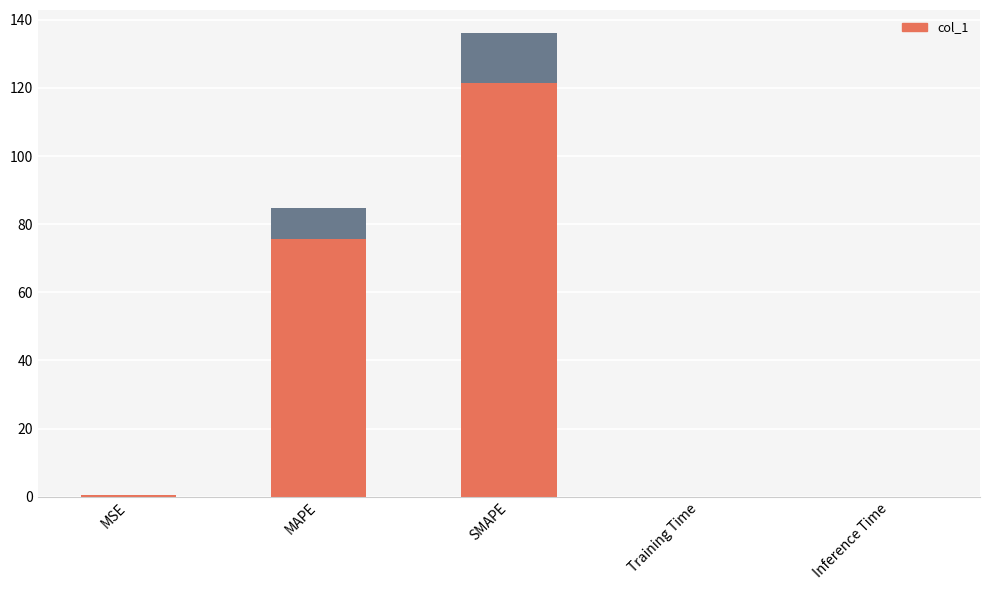

What is the greatest value displayed?

121.5